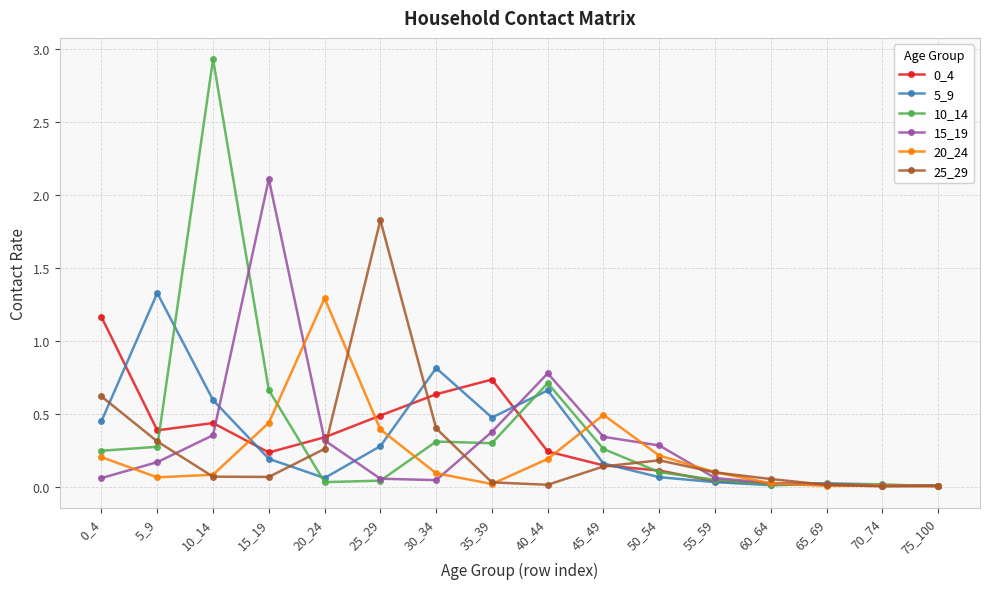

True or false: 10_14 has a value of 0.1 at 45_49.

False